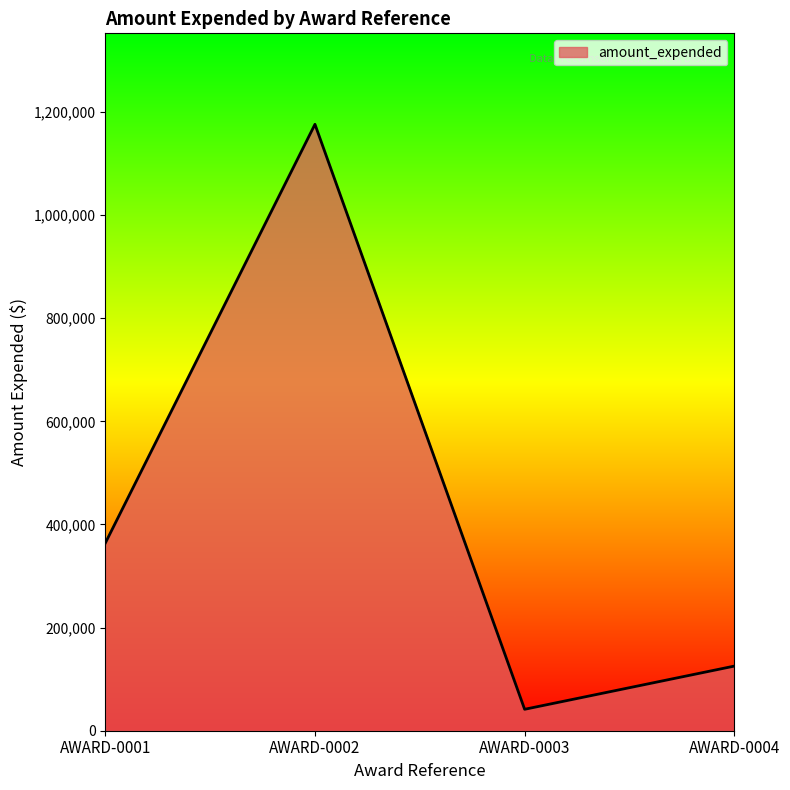

What is the smallest value displayed?

41564